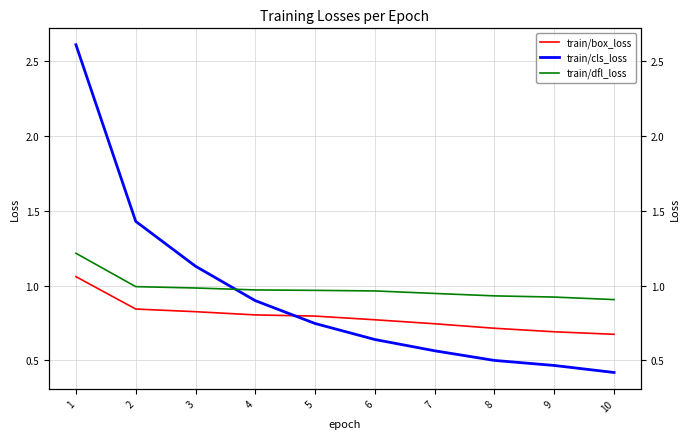

What is the value of the train/dfl_loss point at the 1st from the left?

1.2